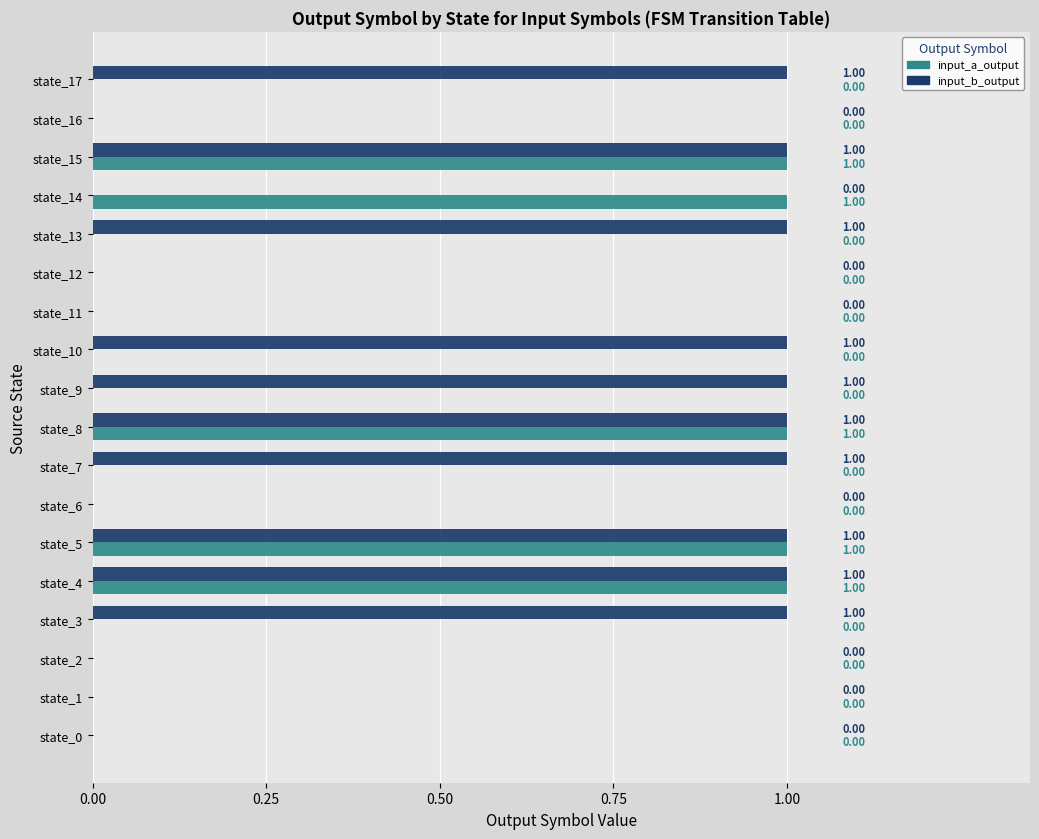

Between state_2 and state_3, which series saw the biggest shift?

input_b_output